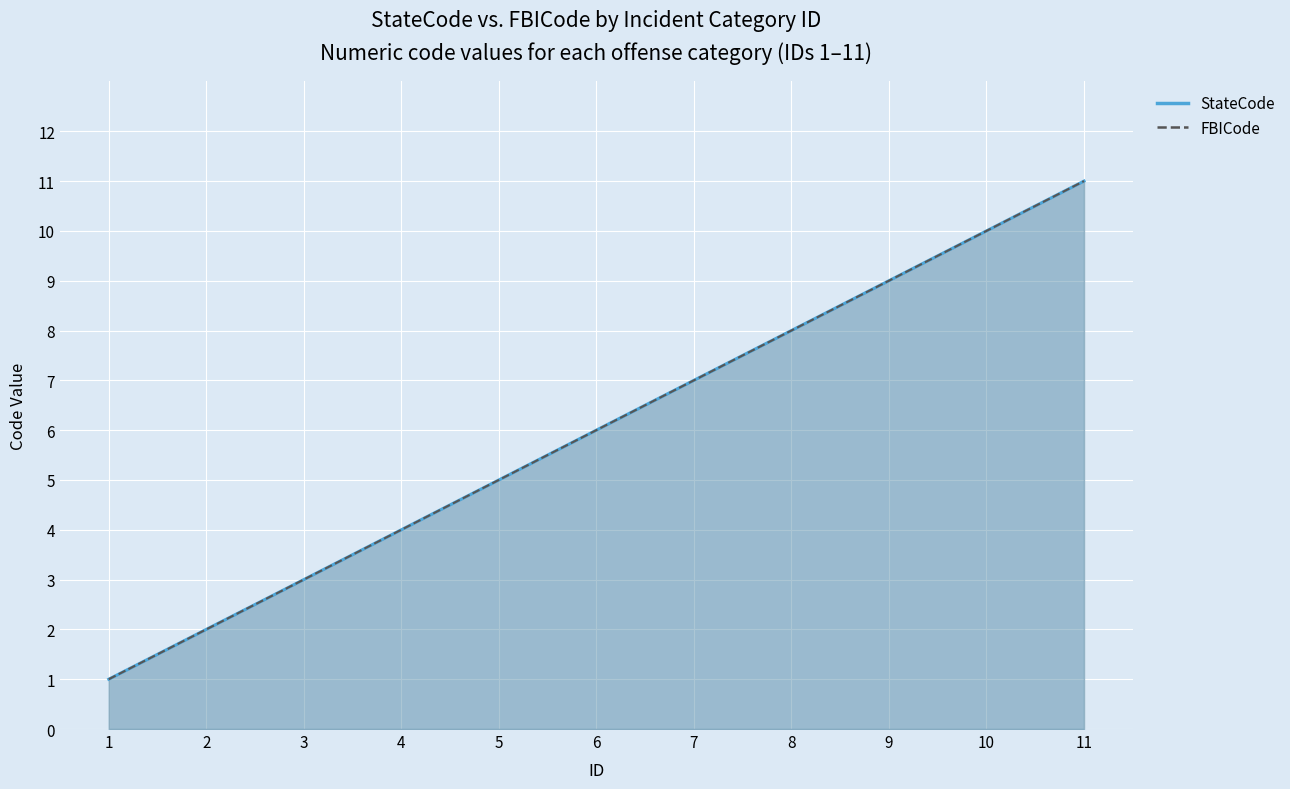

How many data points in StateCode are above 6?

5